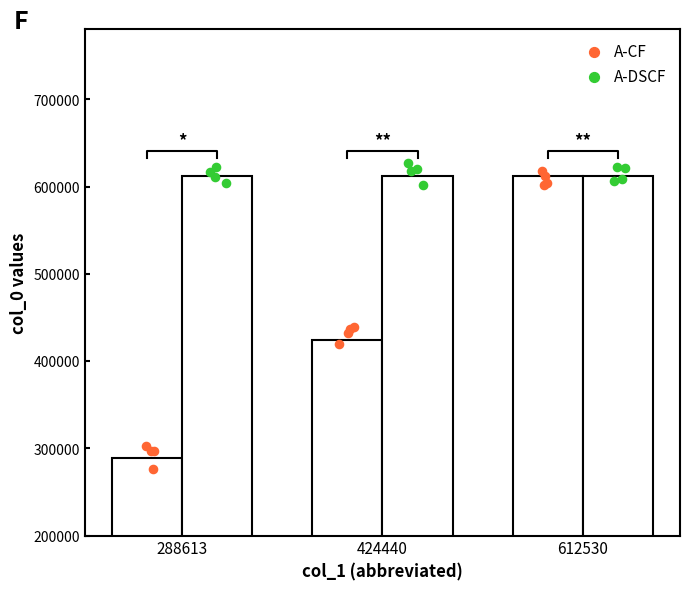

What are all the series names shown in the legend?

A-CF, A-DSCF